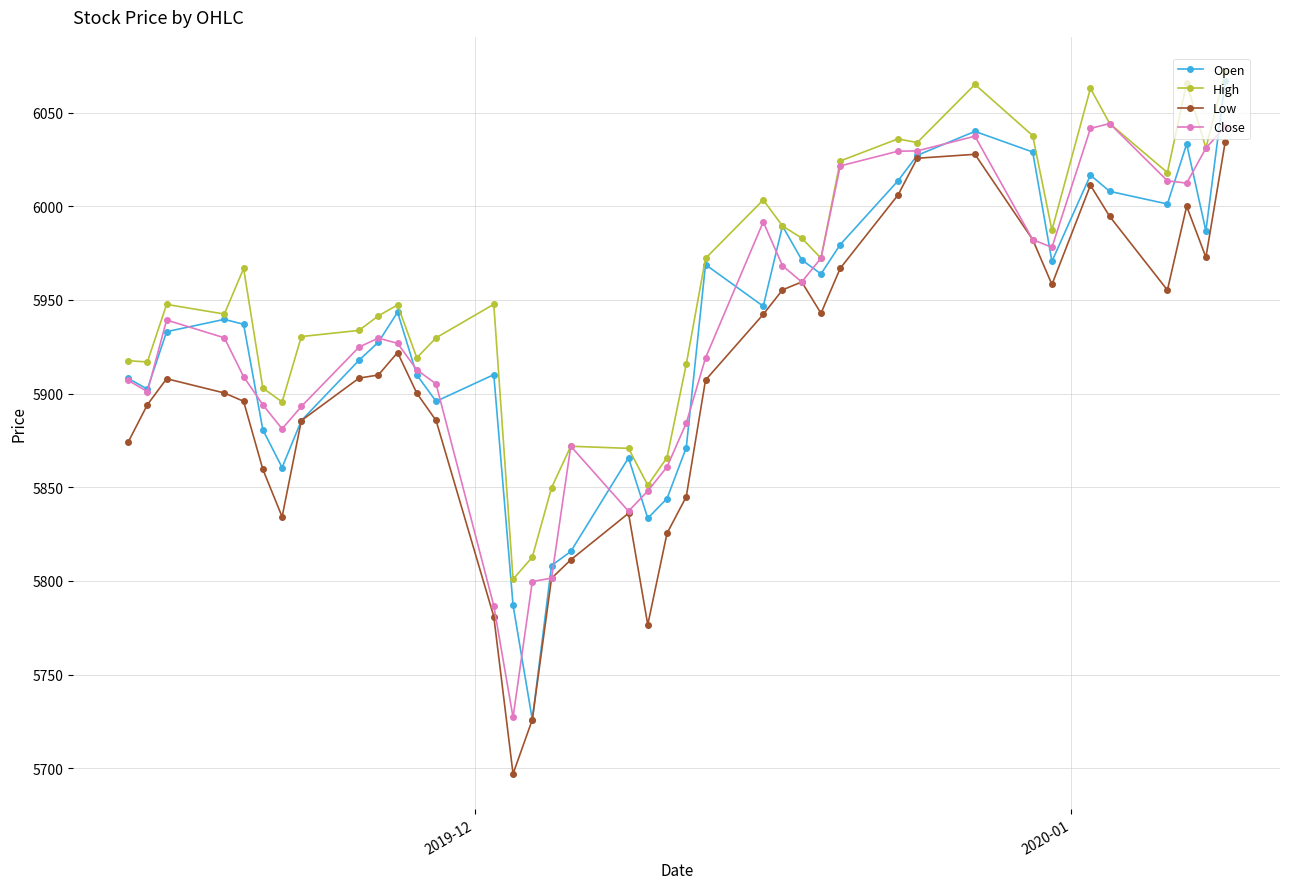

What are all the series names shown in the legend?

Open, High, Low, Close